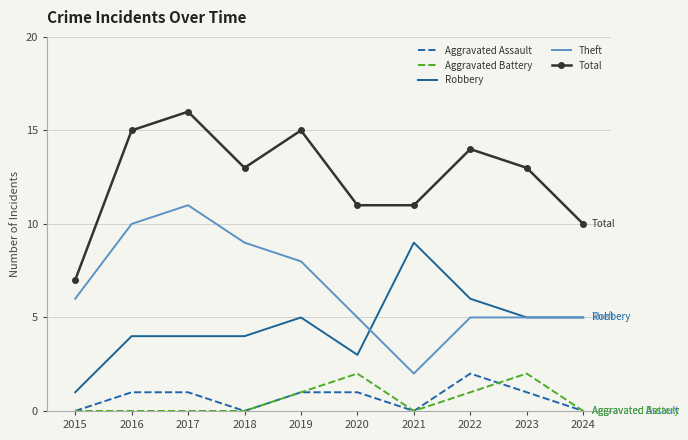

Which category has the highest value across all series?

2017